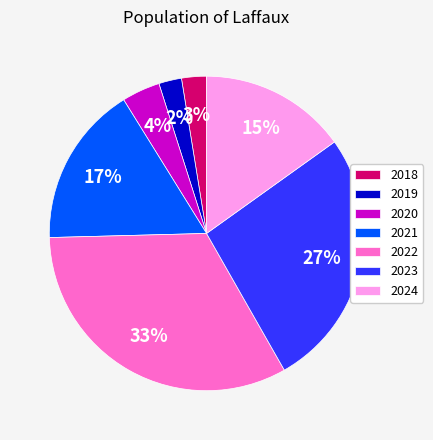

Is it true that 2021 is 1% of the pie?

False